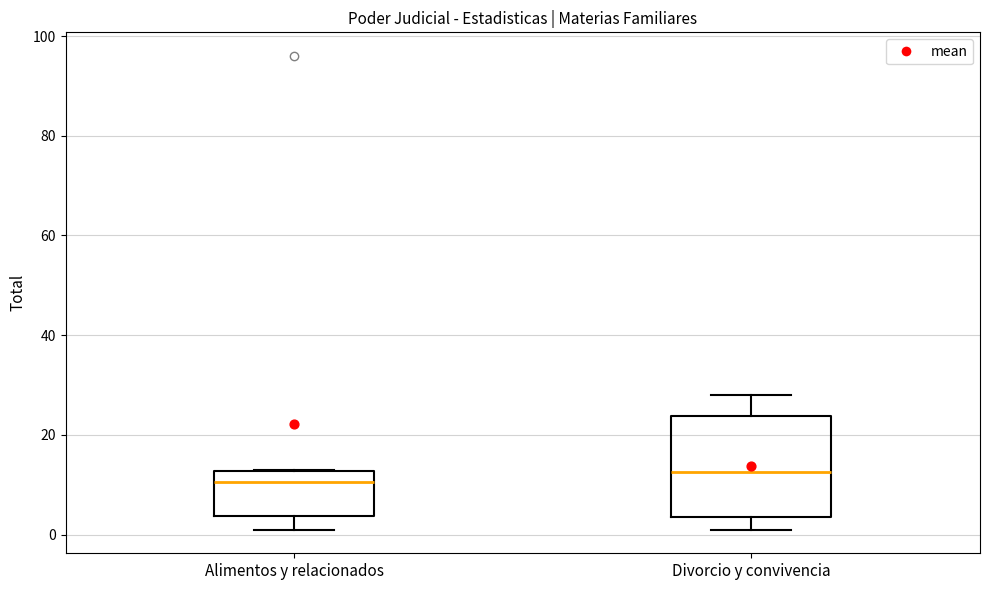

Which box is the tallest, from its lower edge to its upper edge?

Divorcio y convivencia